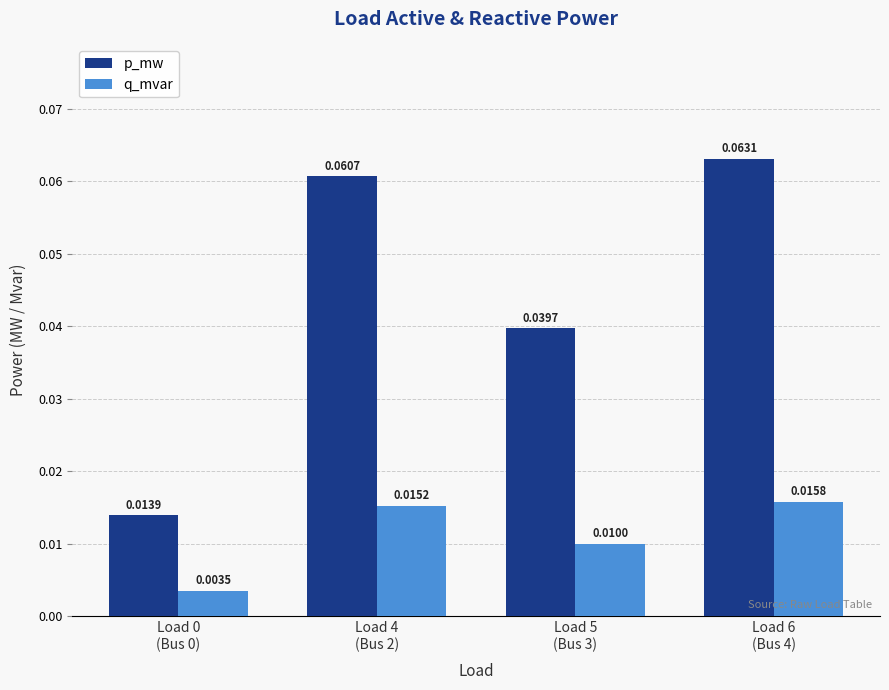

Rank the series by their maximum value, from lowest to highest.

q_mvar, p_mw